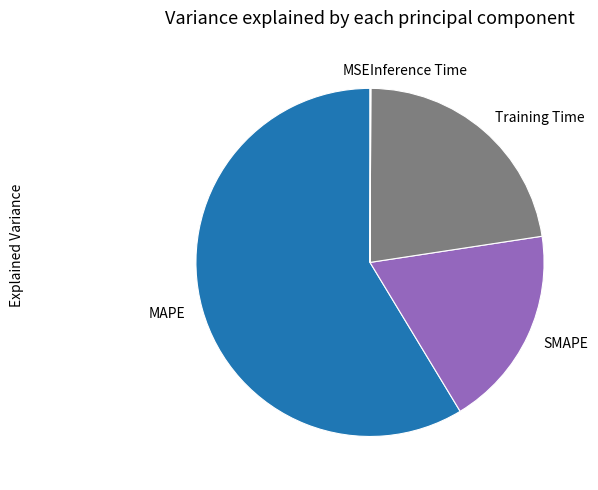

True or false: MAPE accounts for 50% of the total.

False